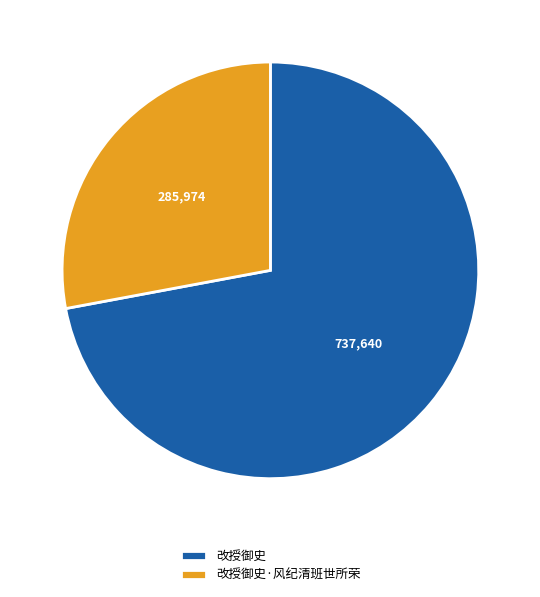

Which slice represents more than half of the pie?

改授御史